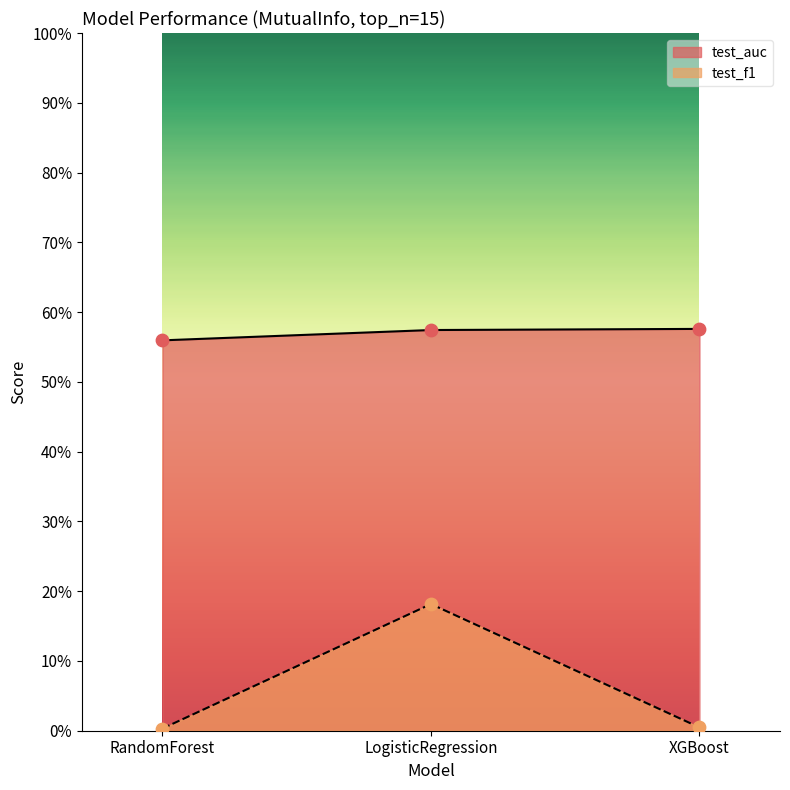

What is the total value across all series at RandomForest?

0.6